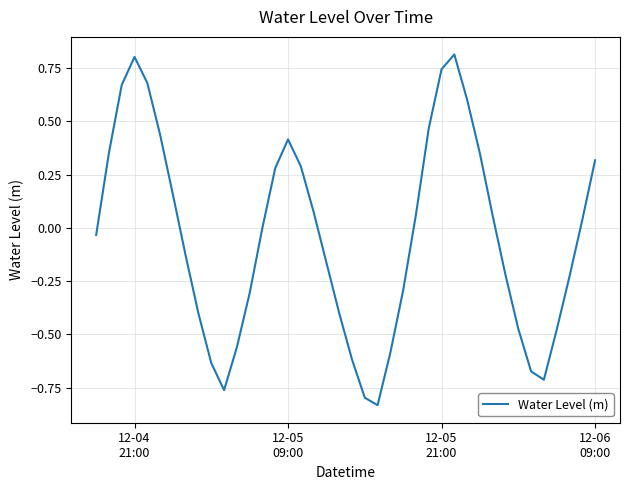

How many interior local peaks (higher than both neighbors) does the data have?

3